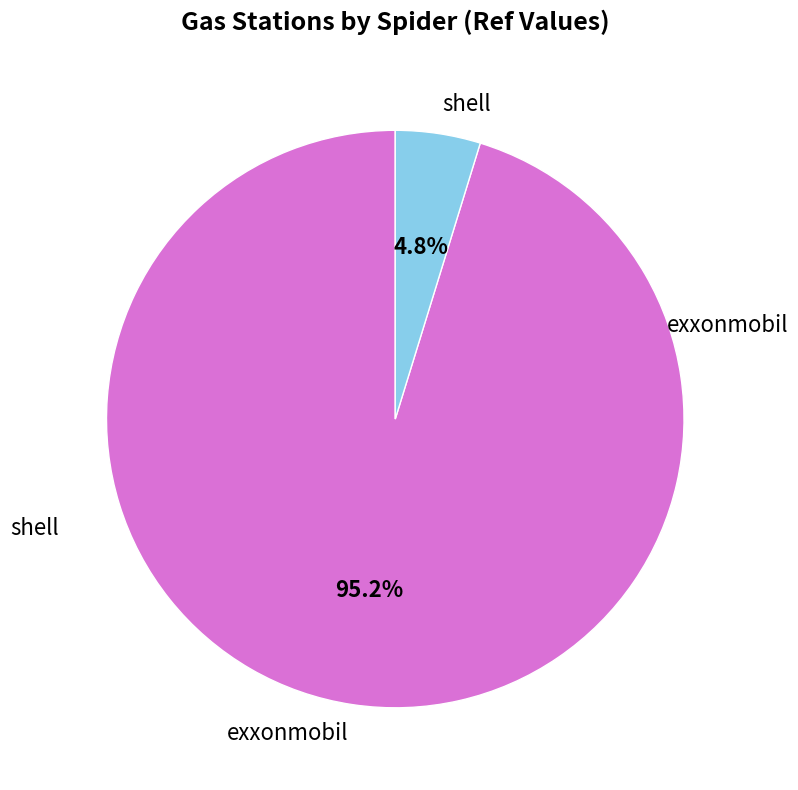

Between exxonmobil and shell, which is larger?

exxonmobil